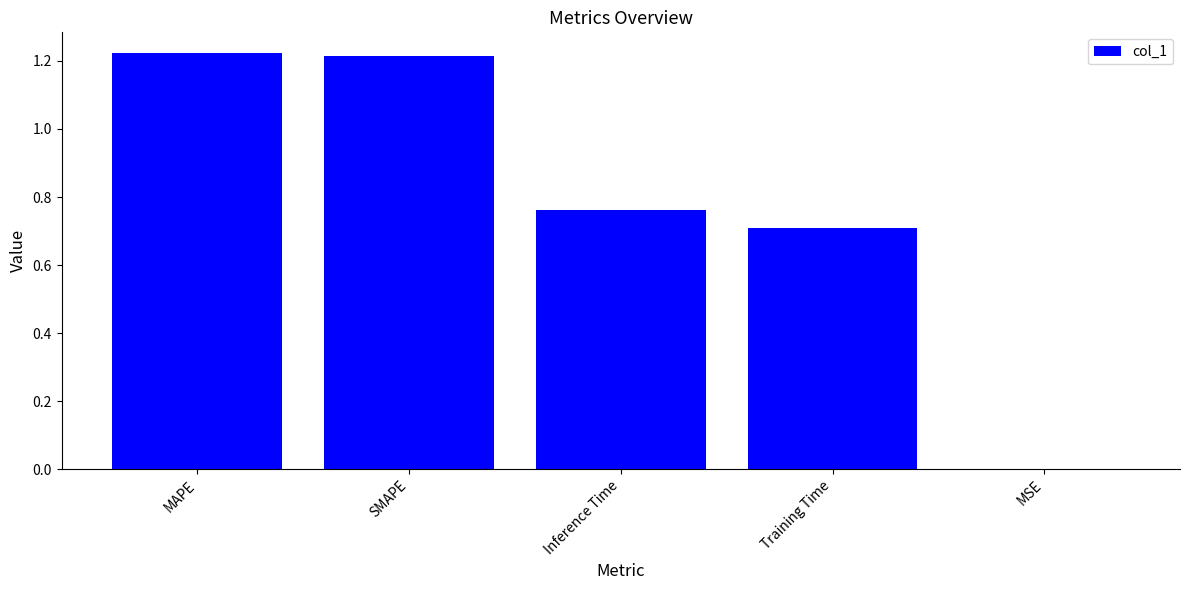

What is the sum of the values at Training Time and Inference Time?

1.5